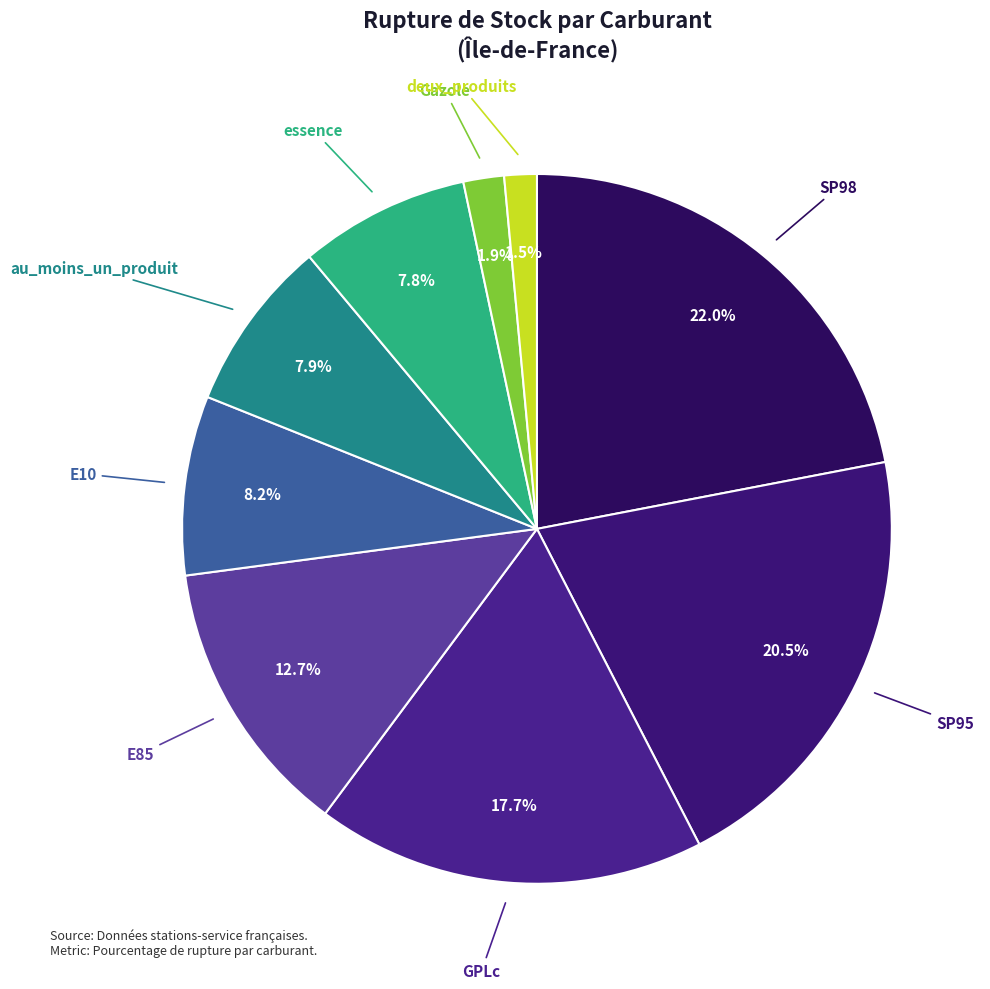

How many slices are in this pie chart?

9